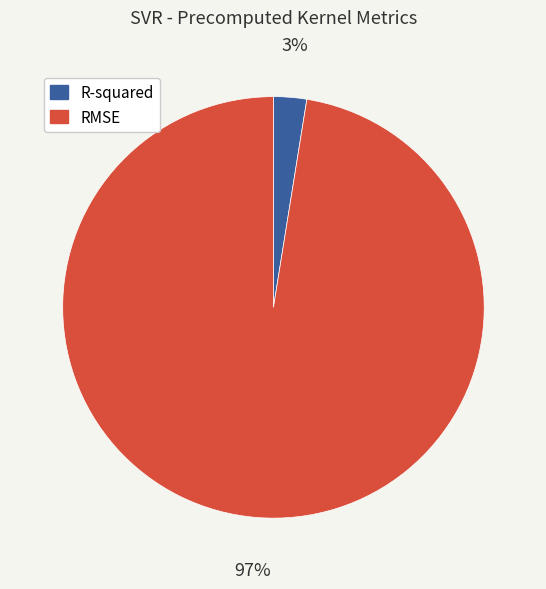

Which slice represents more than half of the pie?

RMSE